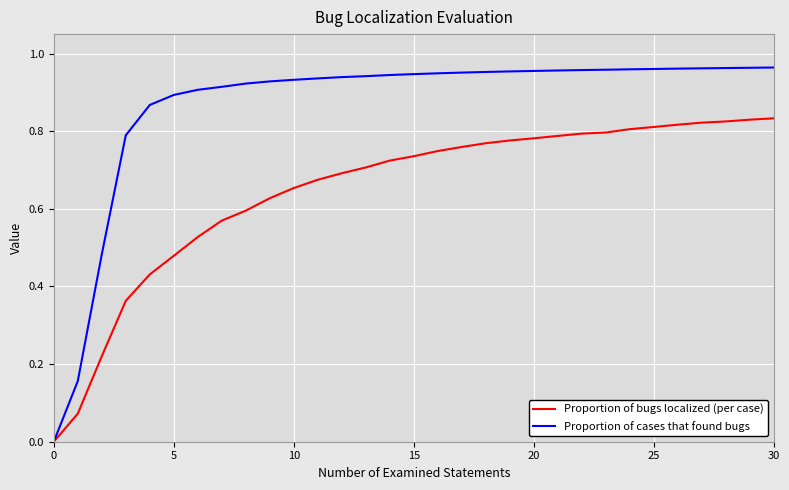

Which series has the largest total across all categories?

Proportion of cases that found bugs